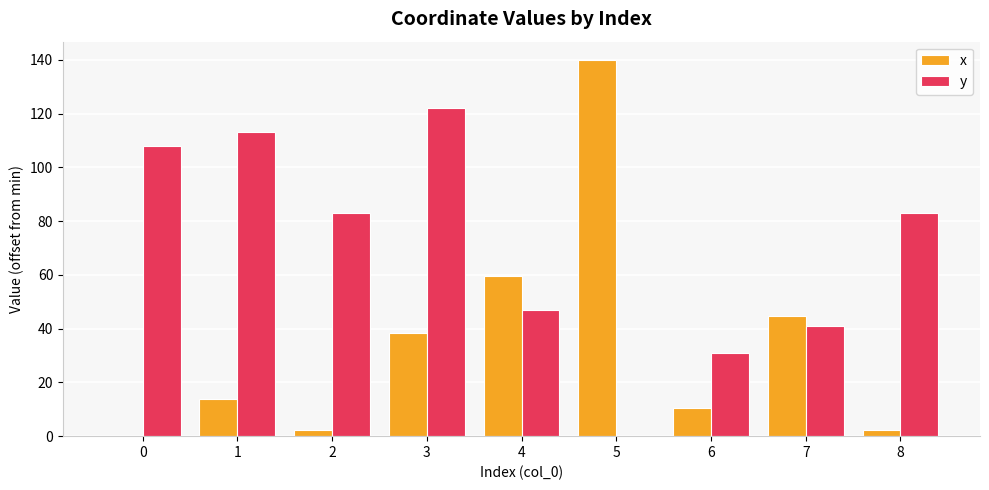

Is the value of y at 8 greater than the value of x at 3?

Yes